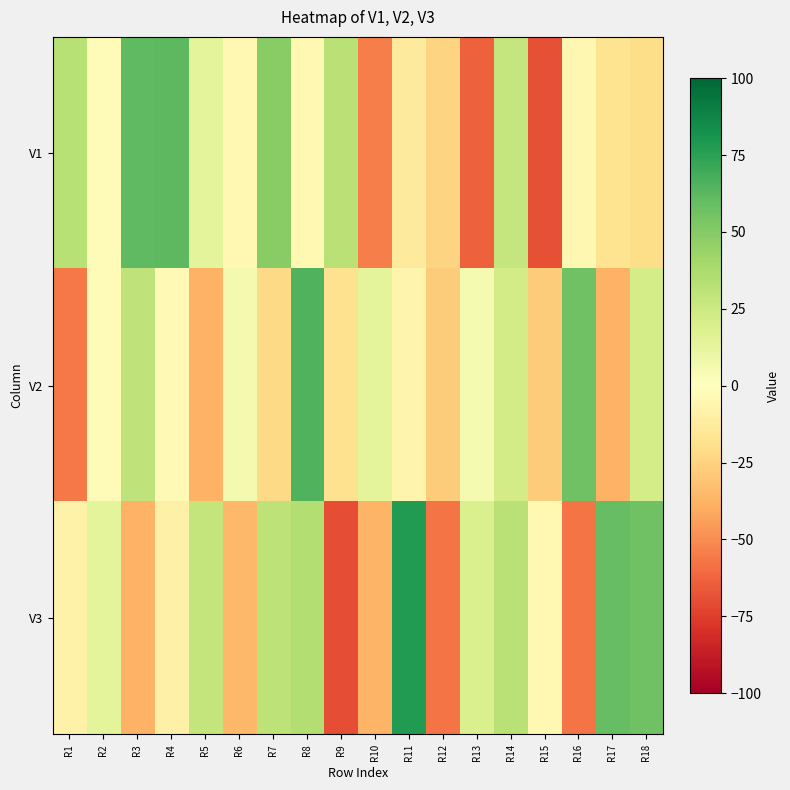

What is the difference between the highest and lowest values at R3?

99.7